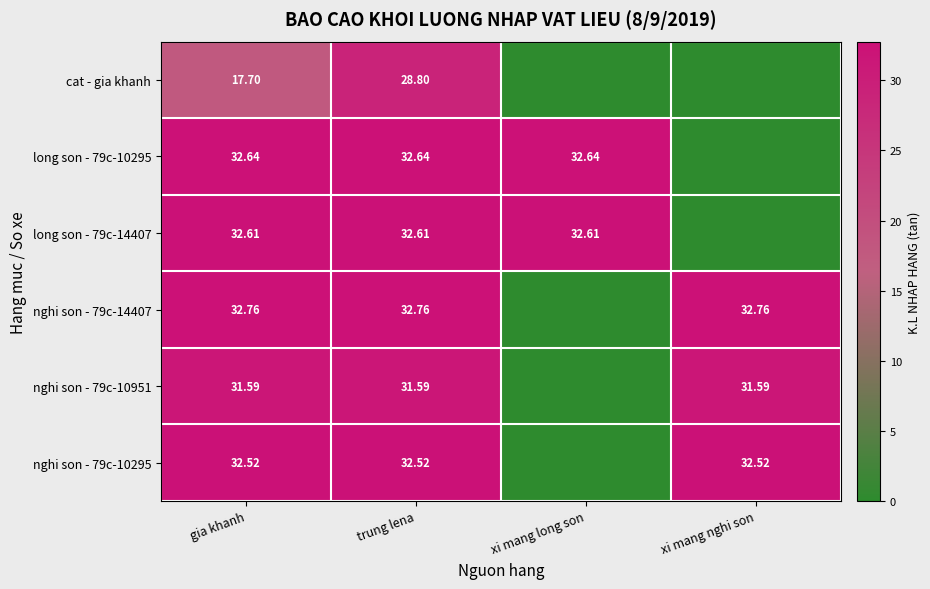

The nghi son - 79c-10951 series shows 10.5 at gia khanh. True or false?

False